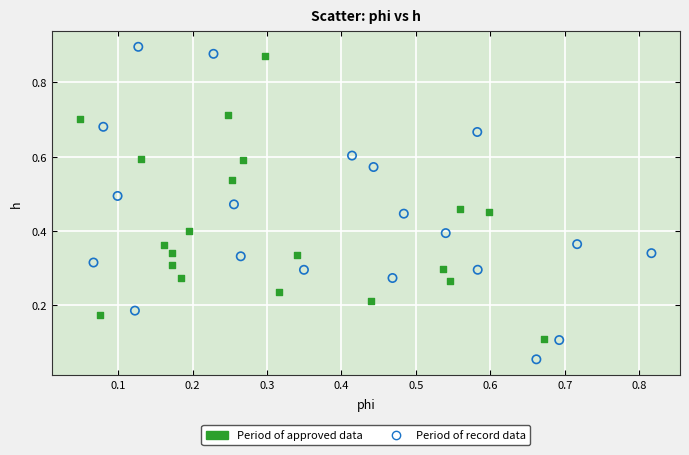

What are all the series names shown in the legend?

Period of approved data, Period of record data